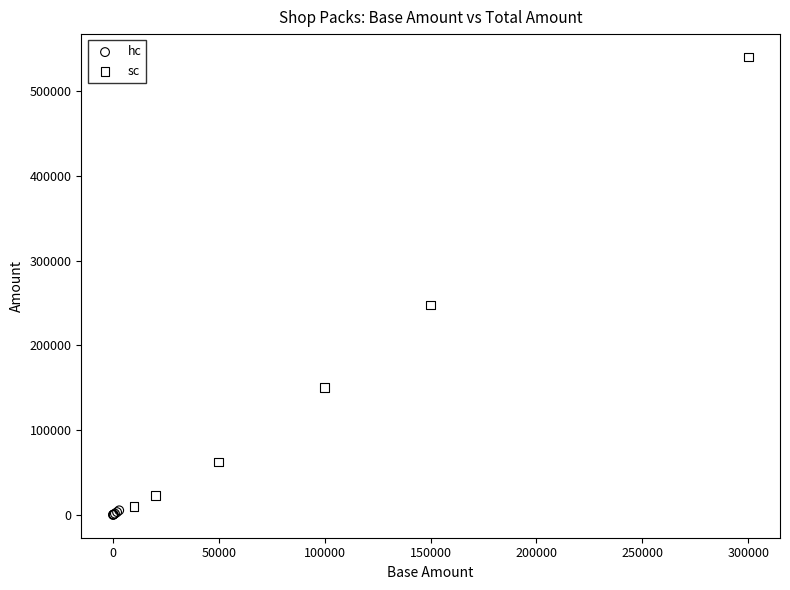

Which series contains the highest Y value?

sc